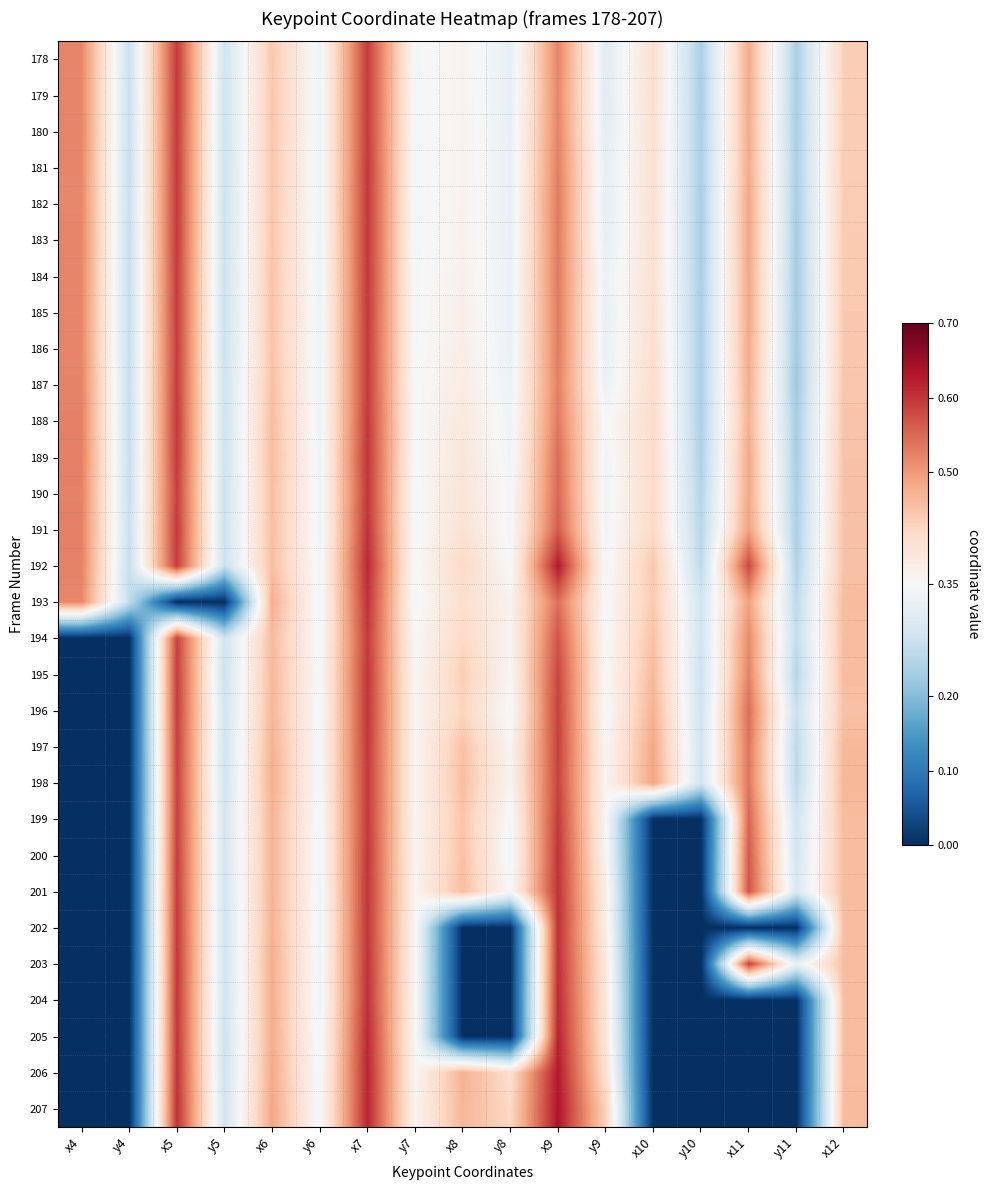

What is the total value across all series at y11?

6.2